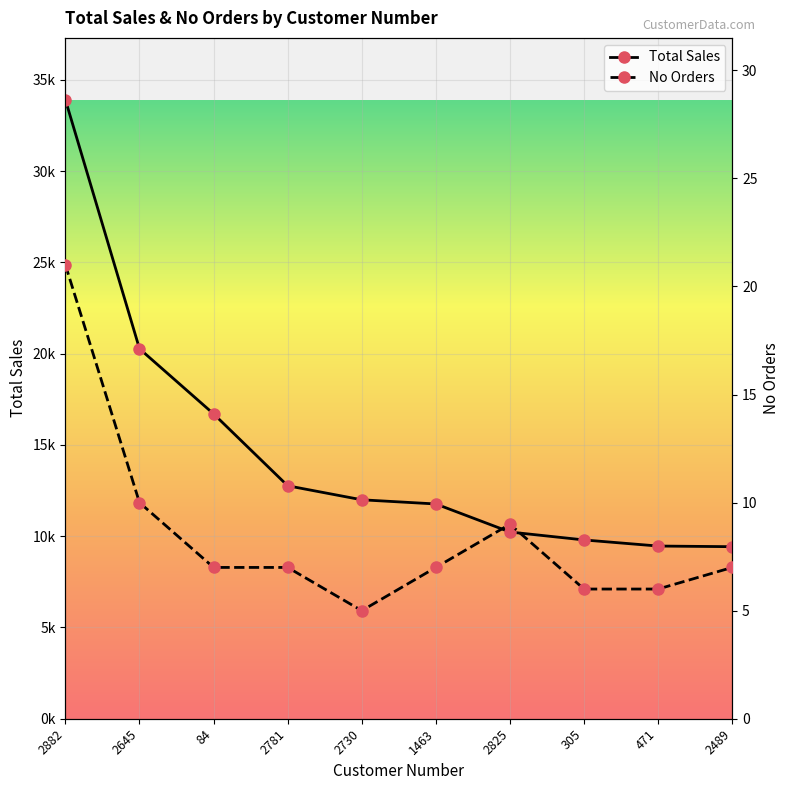

Is this an area chart (filled region under the line)?

No